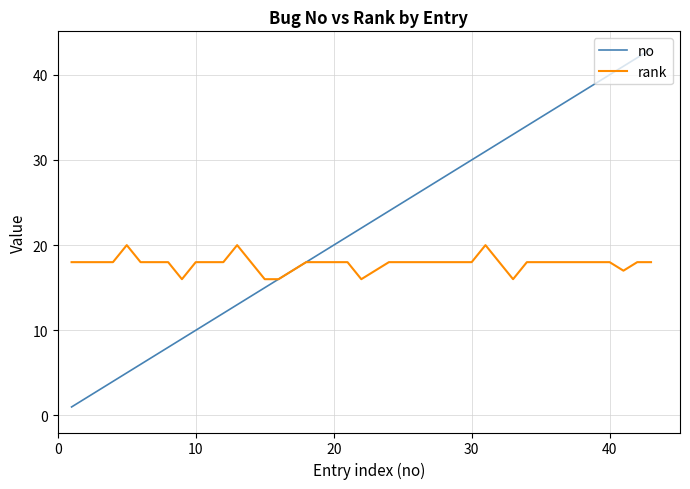

Reading left to right, list all the values displayed in this chart.

no: 1	2	3	4	5	6	7	8	9	10	11	12	13	14	15	16	17	18	19	21	22	24	25	26	28	29	30	31	32	33	34	35	36	37	38	39	40	41	42	43
rank: 18	18	18	18	20	18	18	18	16	18	18	18	20	18	16	16	17	18	18	18	16	18	18	18	18	18	18	20	18	16	18	18	18	18	18	18	18	17	18	18